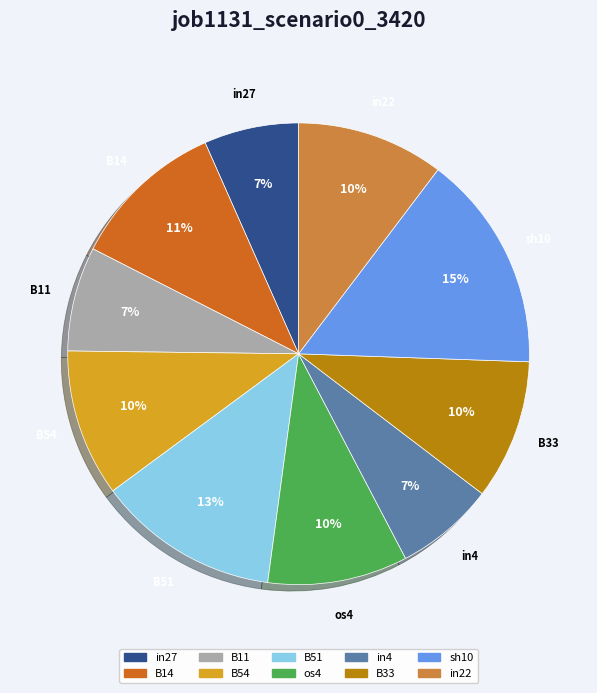

Does any single category account for the majority?

No